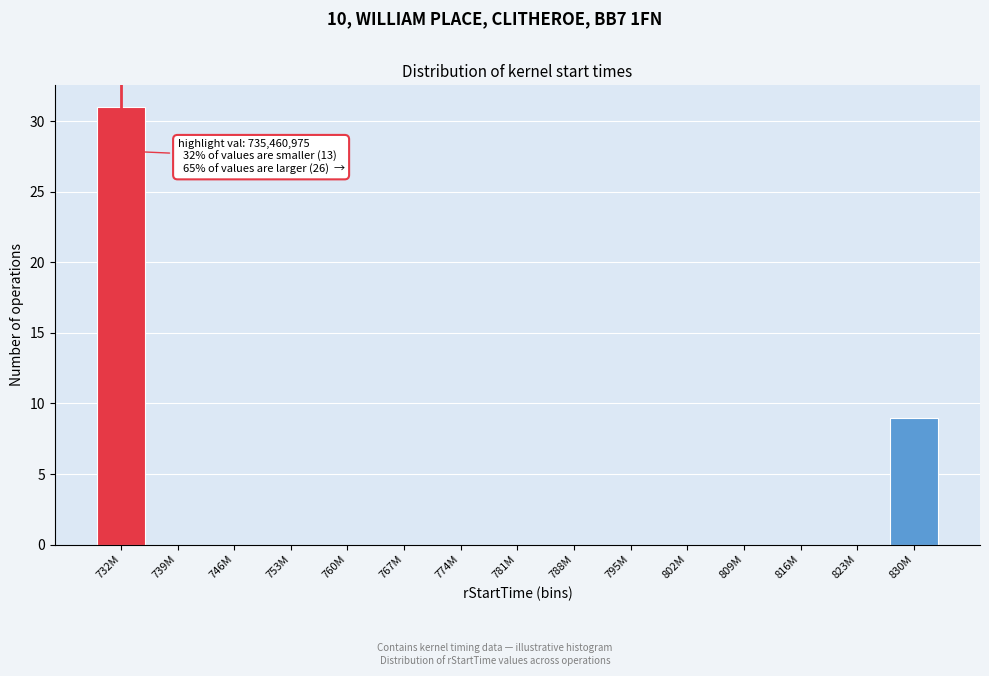

Reading left to right, list all the values displayed in this chart.

732M=31	739M=0	746M=0	753M=0	760M=0	767M=0	774M=0	781M=0	788M=0	795M=0	802M=0	809M=0	816M=0	823M=0	830M=9